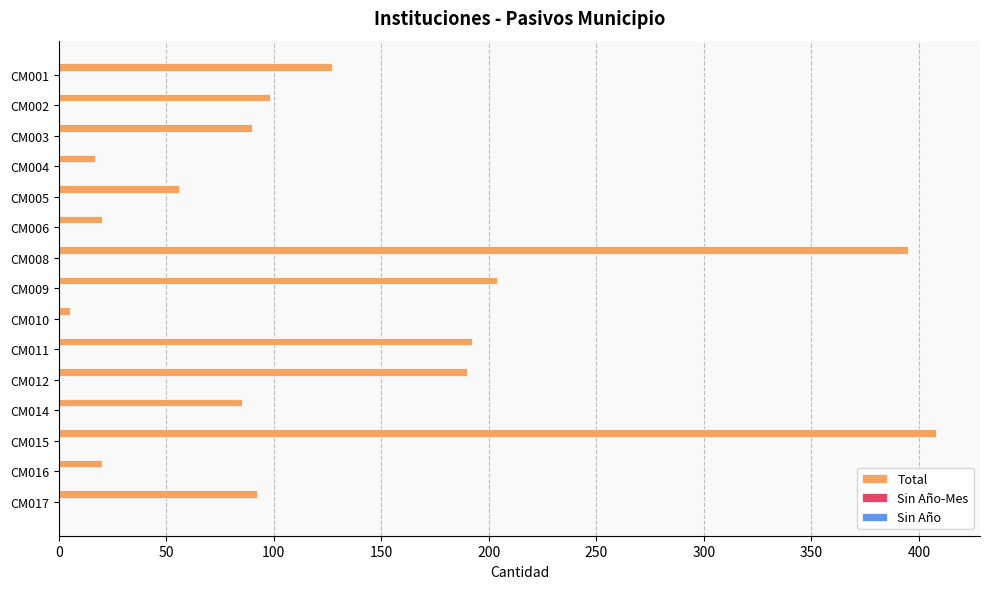

True or false: the data shows 85 at CM014.

True